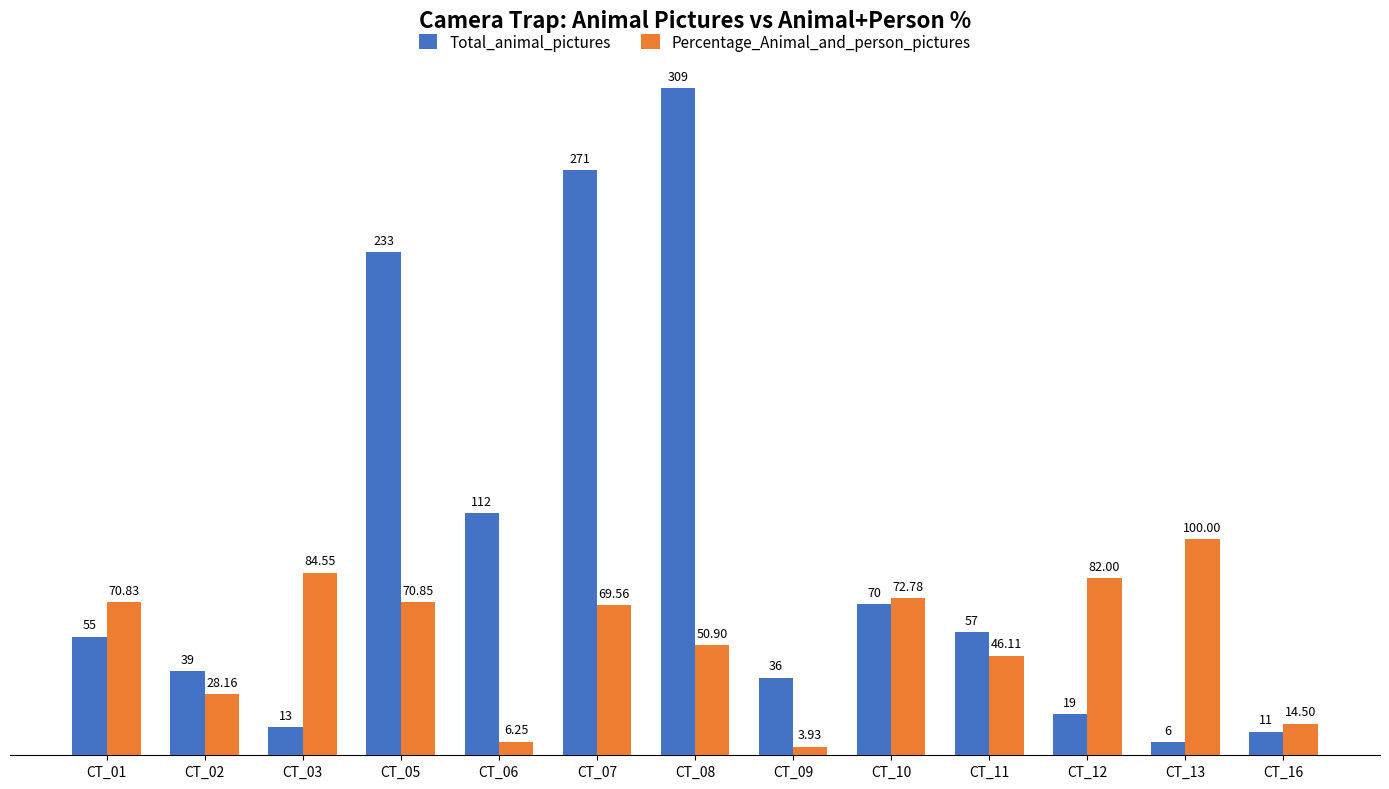

At which label is Percentage_Animal_and_person_pictures closest to 51?

CT_08